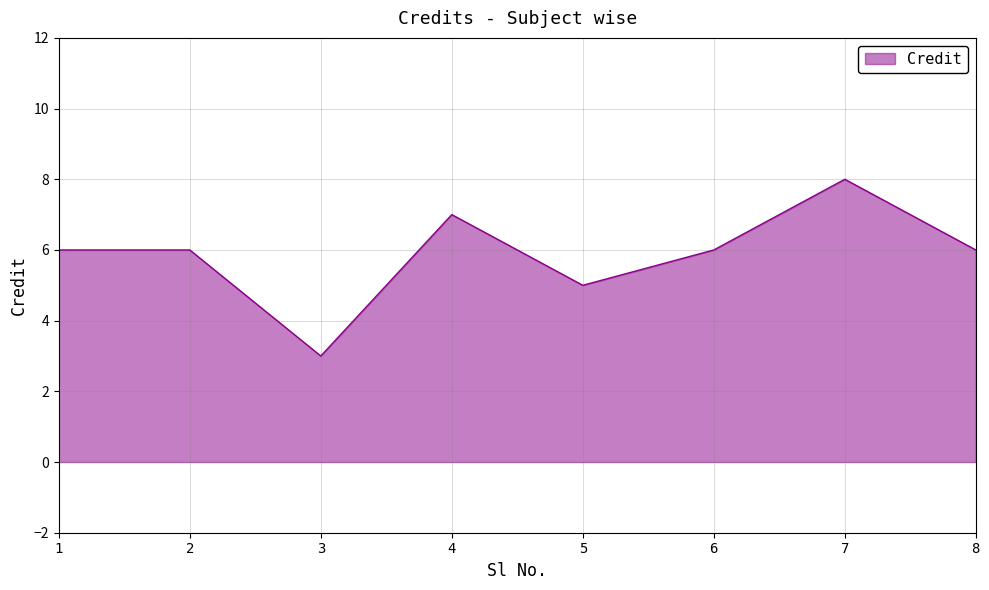

The chart shows a value of 5 at 5. True or false?

True